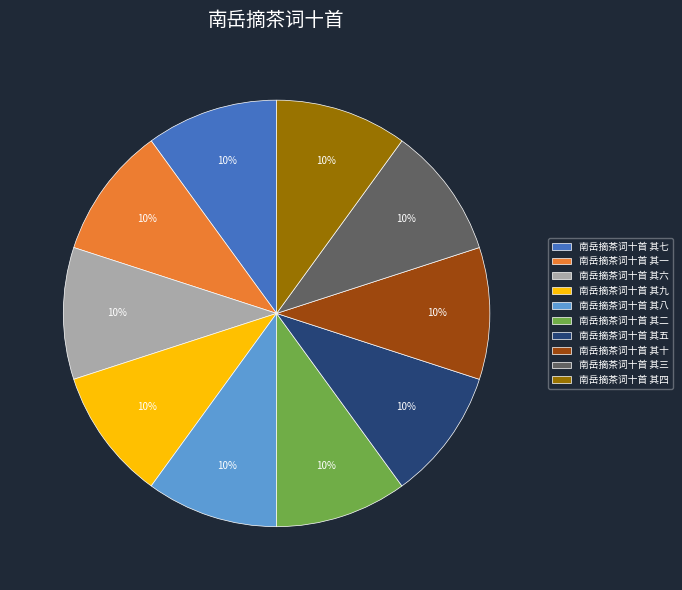

Is the sum of 南岳摘茶词十首 其三 and 南岳摘茶词十首 其七 greater than half?

No